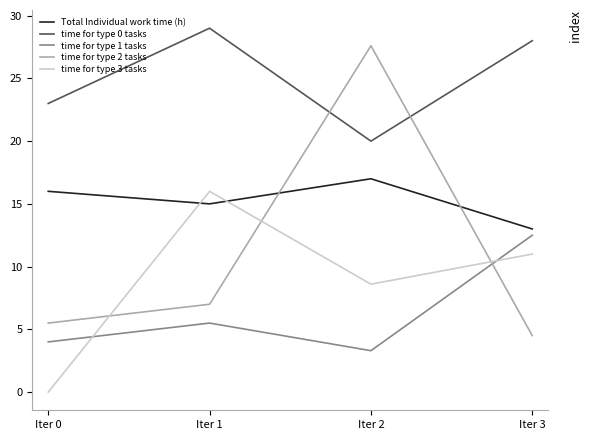

The time for type 0 tasks series shows 20.0 at Iter 2. True or false?

True